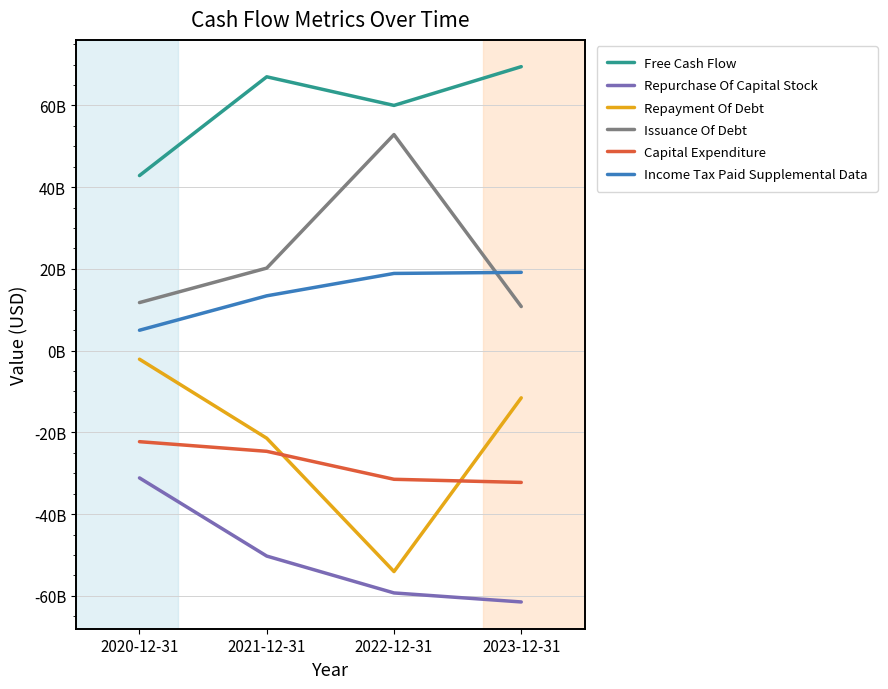

What is the difference between the highest and lowest values at 2023-12-31?

131.0